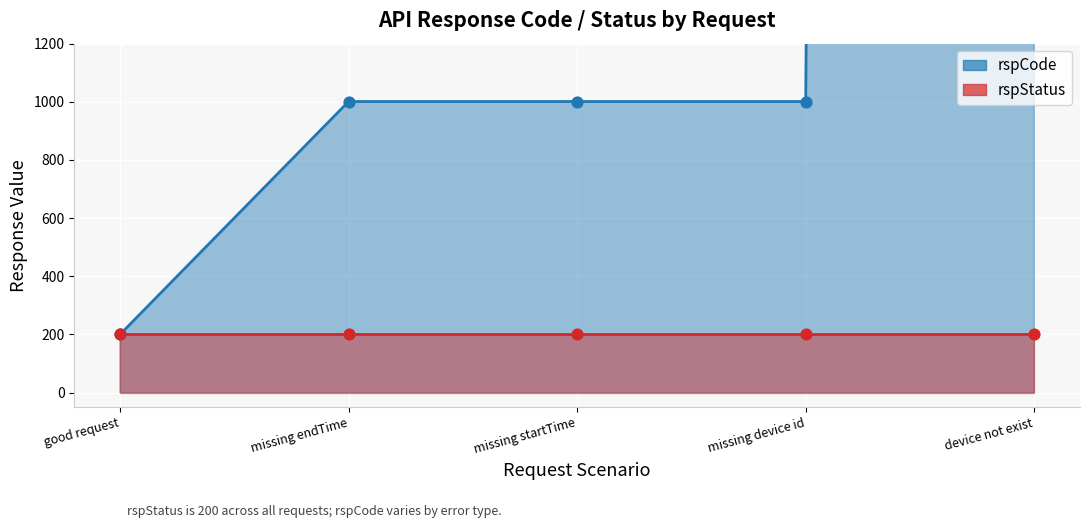

Which series reaches the maximum Y coordinate?

rspCode